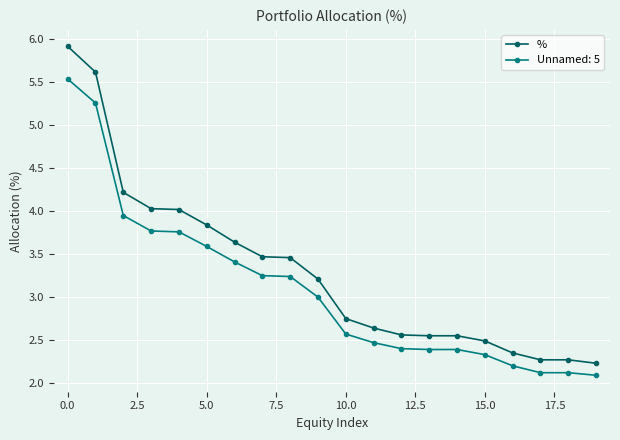

List the series in order of their overall mean, lowest first.

Unnamed: 5, %